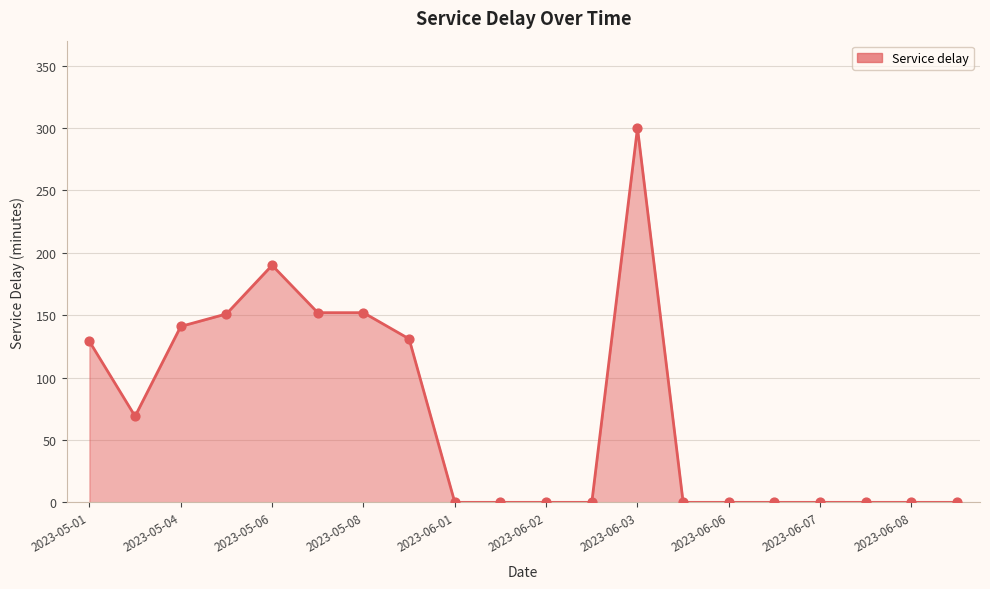

What is the greatest value displayed?

300